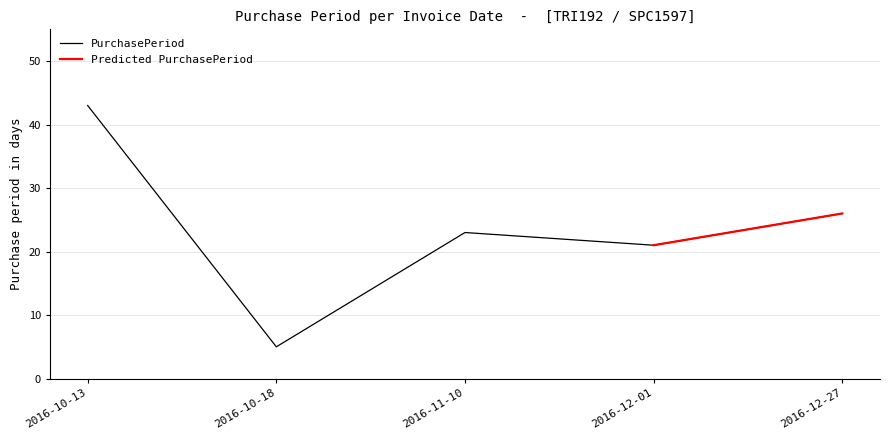

What is the greatest value displayed?

43